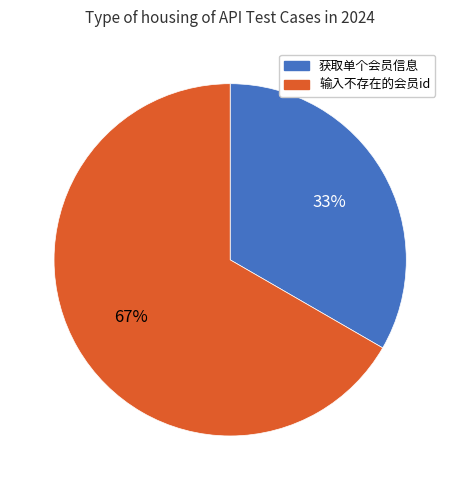

What percentage is the 获取单个会员信息 slice, to the nearest percent?

33%